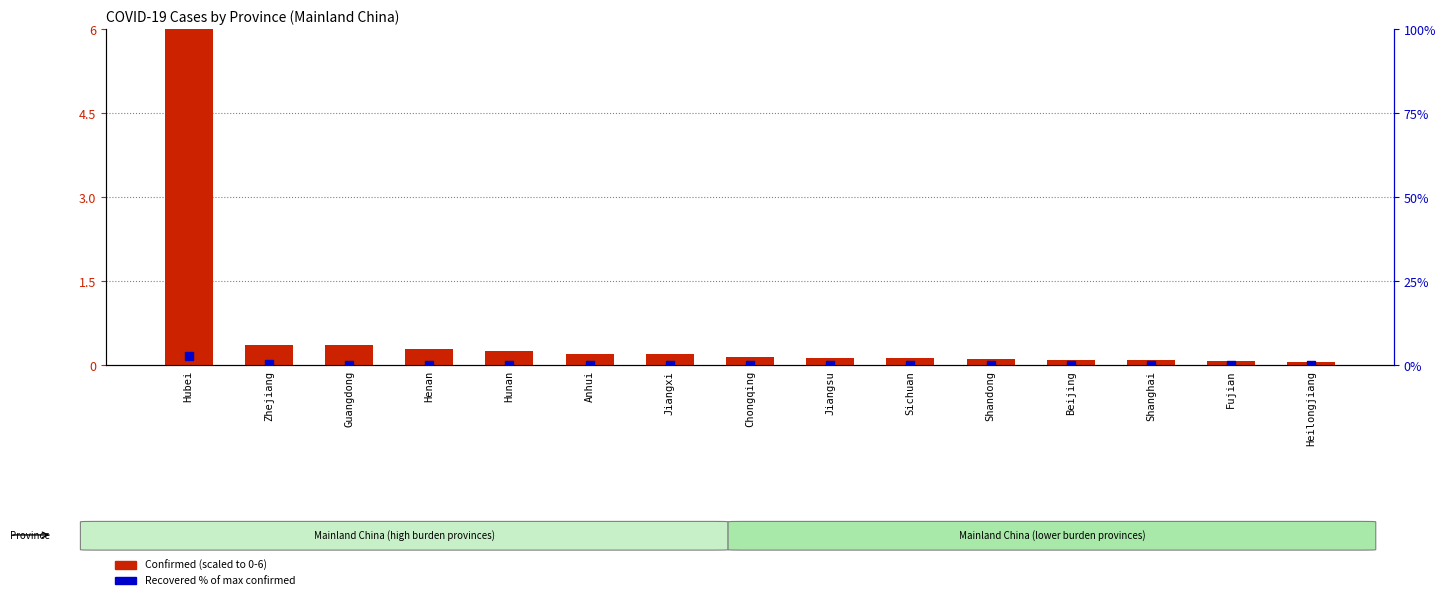

Which series reaches the maximum Y coordinate?

Confirmed (scaled)